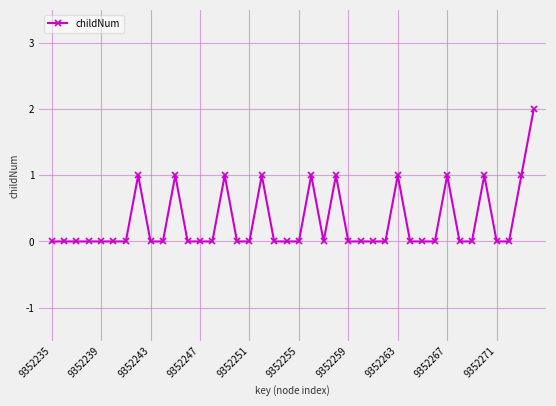

True or false: there are more than 1 points higher than both neighbors.

True